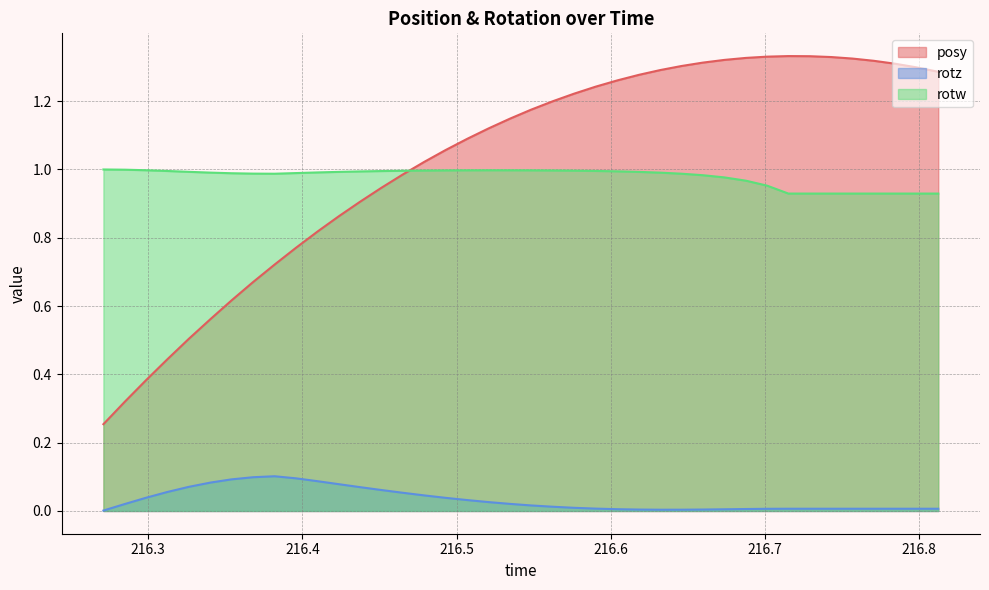

Which series has the largest range (max minus min)?

posy